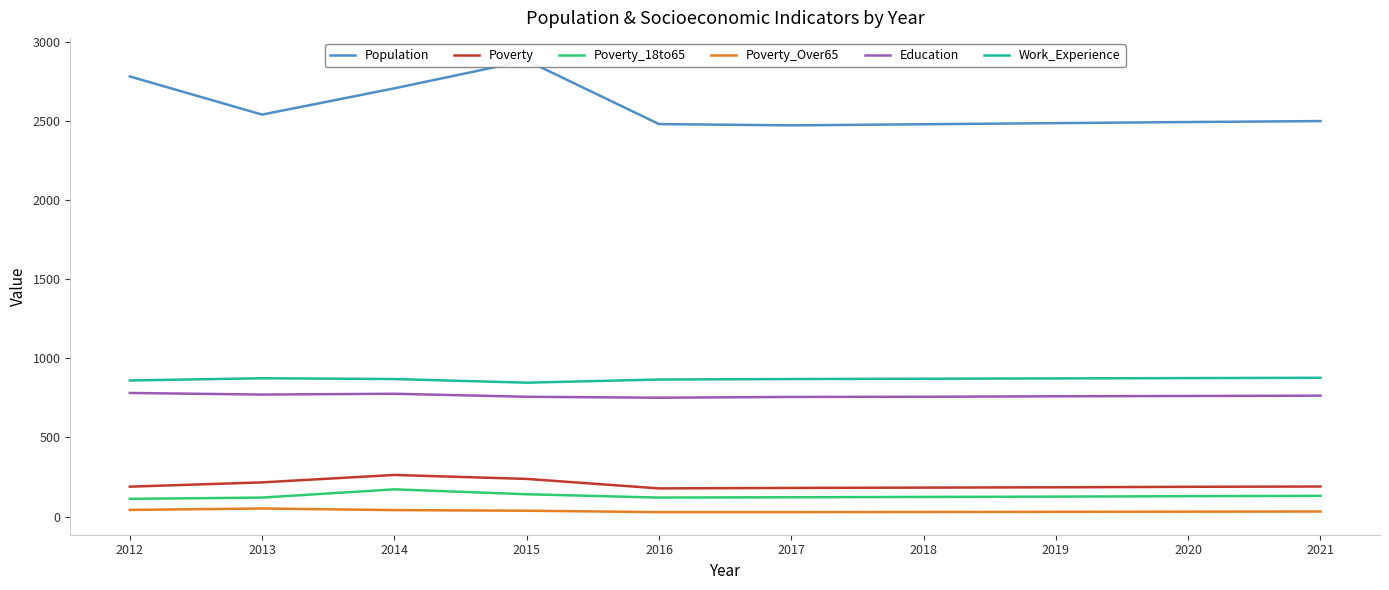

Reading left to right, transcribe all the data shown in this chart.

Population: 2012=2781	2013=2540	2014=2706	2015=2882	2016=2480	2017=2472	2018=2479	2019=2486	2020=2493	2021=2499
Poverty: 2012=189	2013=216	2014=263	2015=238	2016=178	2017=181	2018=183	2019=185	2020=188	2021=190
Poverty_18to65: 2012=112	2013=120	2014=172	2015=141	2016=120	2017=122	2018=124	2019=126	2020=129	2021=131
Poverty_Over65: 2012=42	2013=51	2014=41	2015=37	2016=28	2017=28	2018=29	2019=30	2020=31	2021=32
Education: 2012=781	2013=771	2014=776	2015=757	2016=751	2017=756	2018=757	2019=760	2020=762	2021=764
Work_Experience: 2012=860	2013=874	2014=869	2015=846	2016=866	2017=869	2018=871	2019=873	2020=875	2021=877